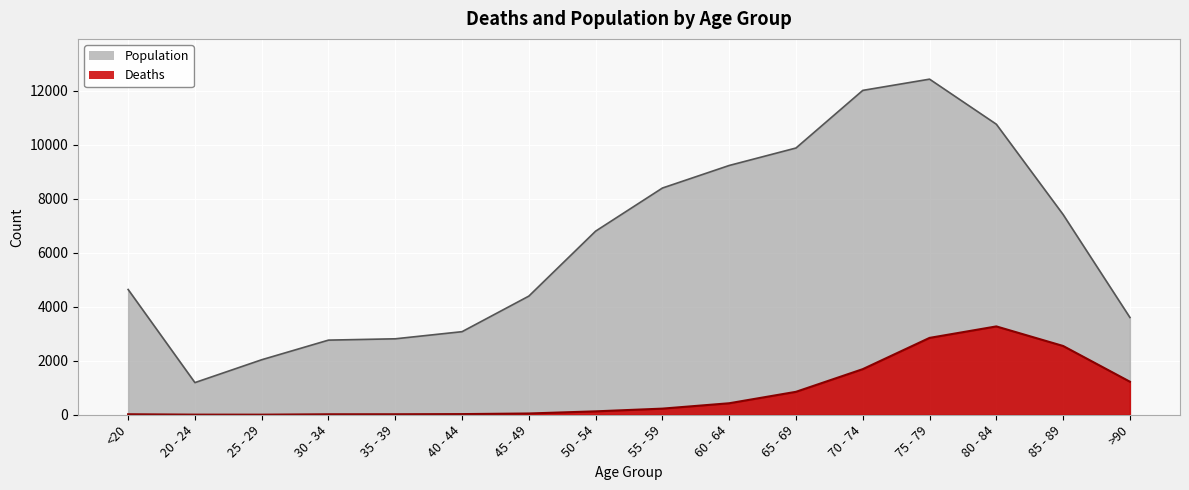

What are all the series names shown in the legend?

Population, Deaths